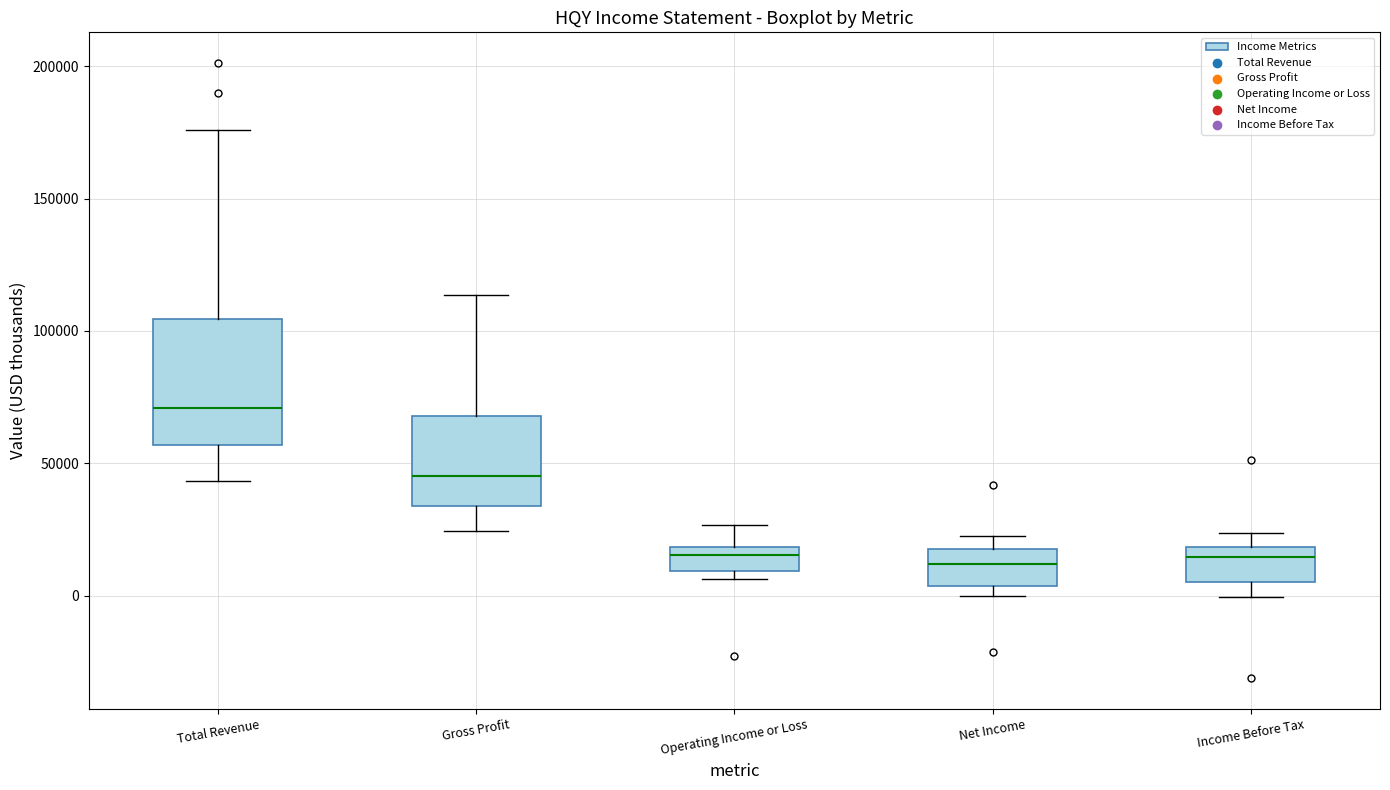

Where does the lower whisker of the box for Gross Profit end on the y-axis? The values are not printed on the chart, so give them approximately, as read against the axis.

25000